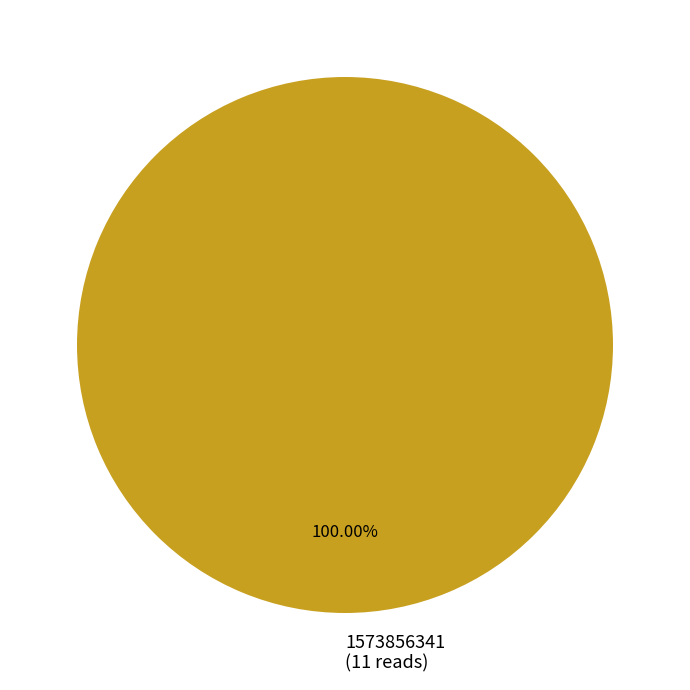

Rank the categories by value from lowest to highest.

1573856341